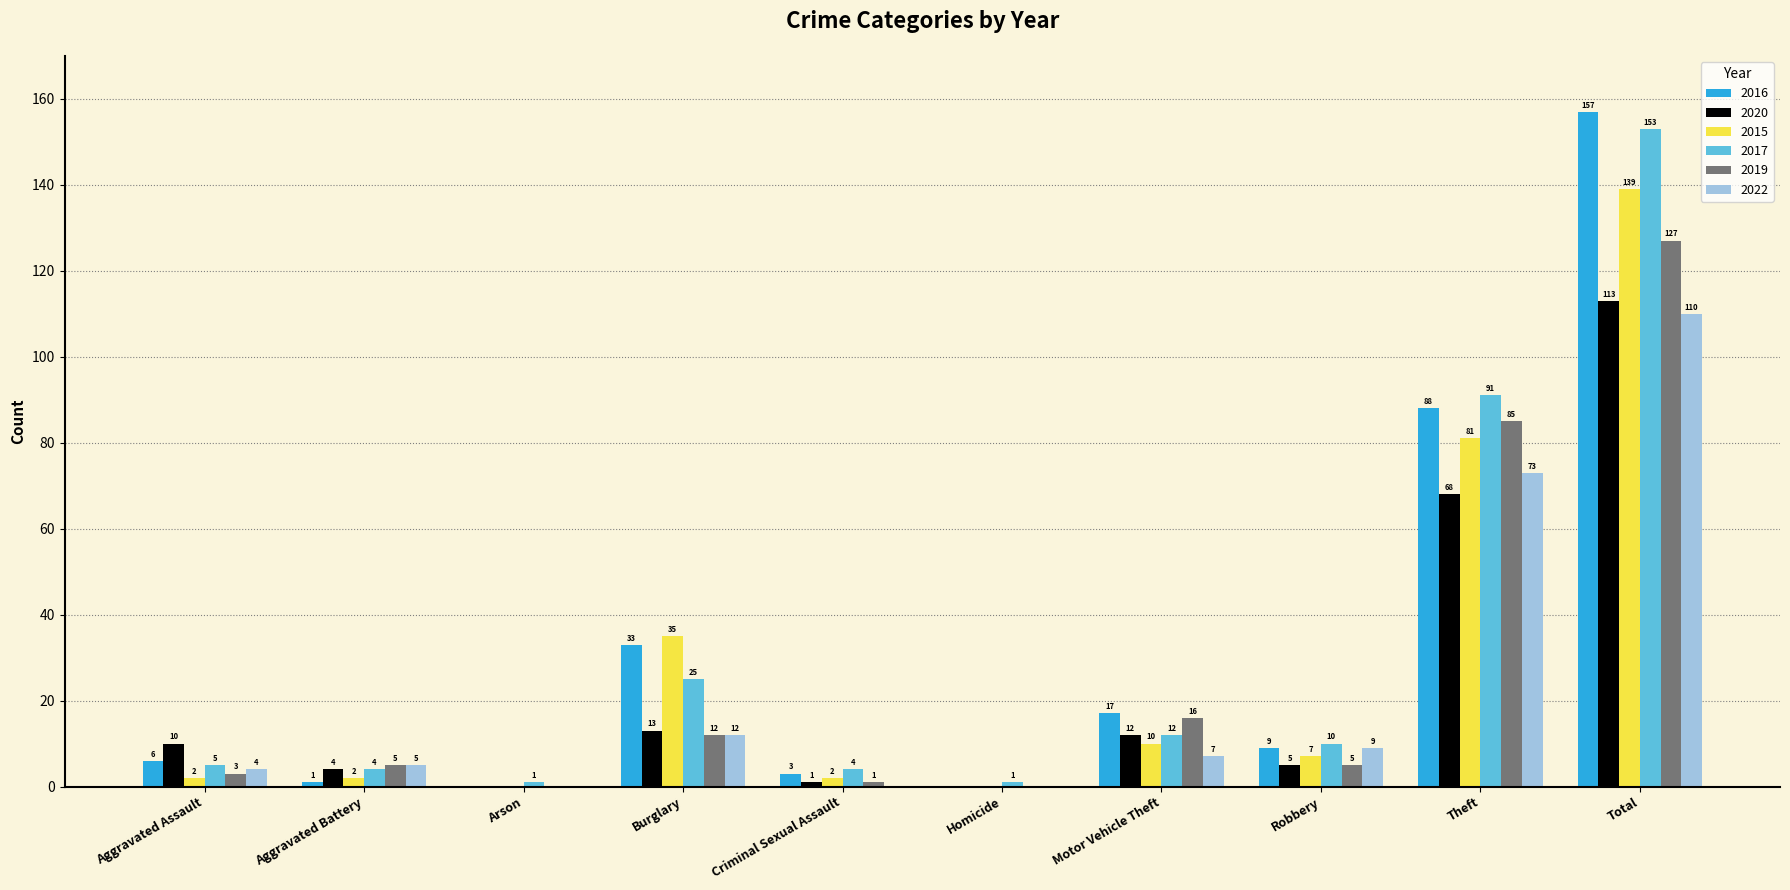

Where is 2022 nearest to the value 55?

Theft